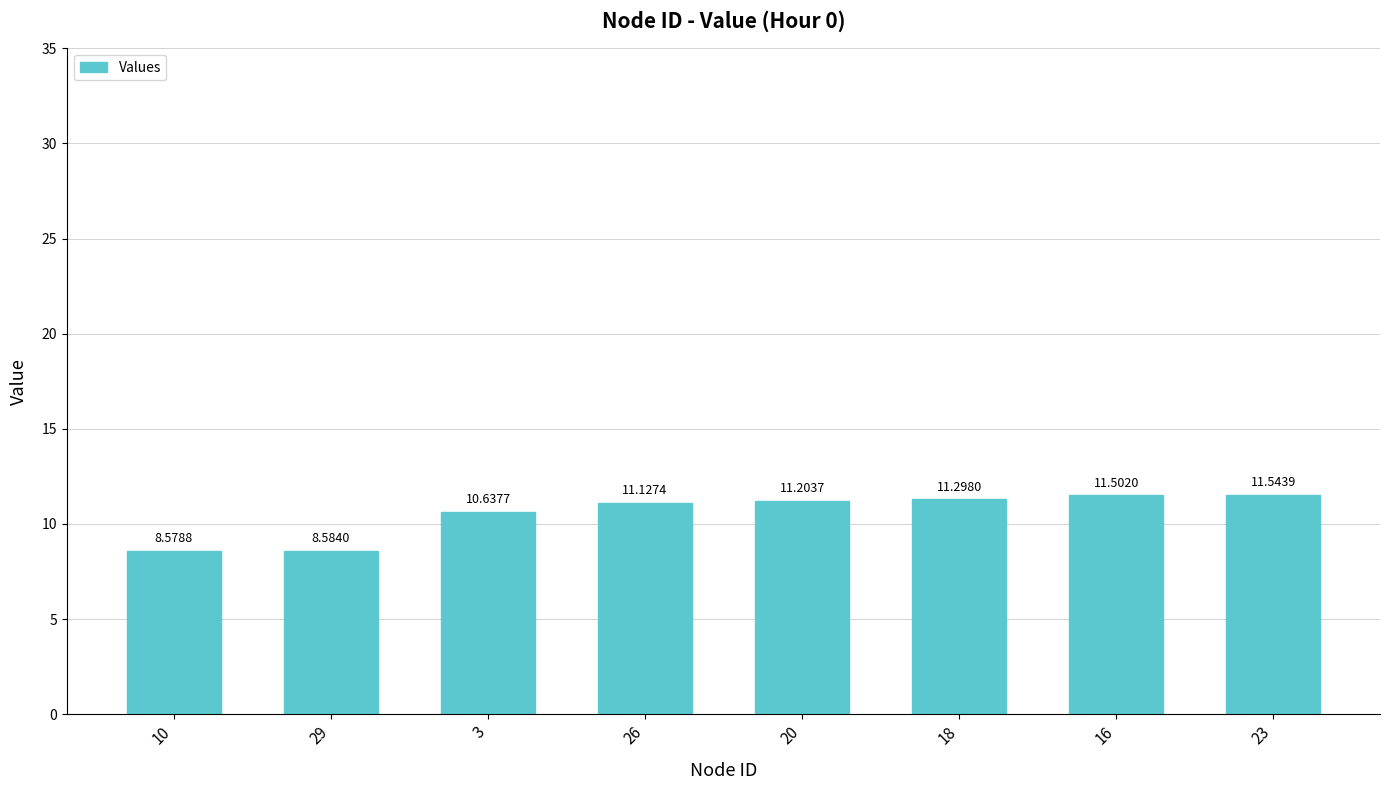

What is the change in value from 3 to 16?

+0.9